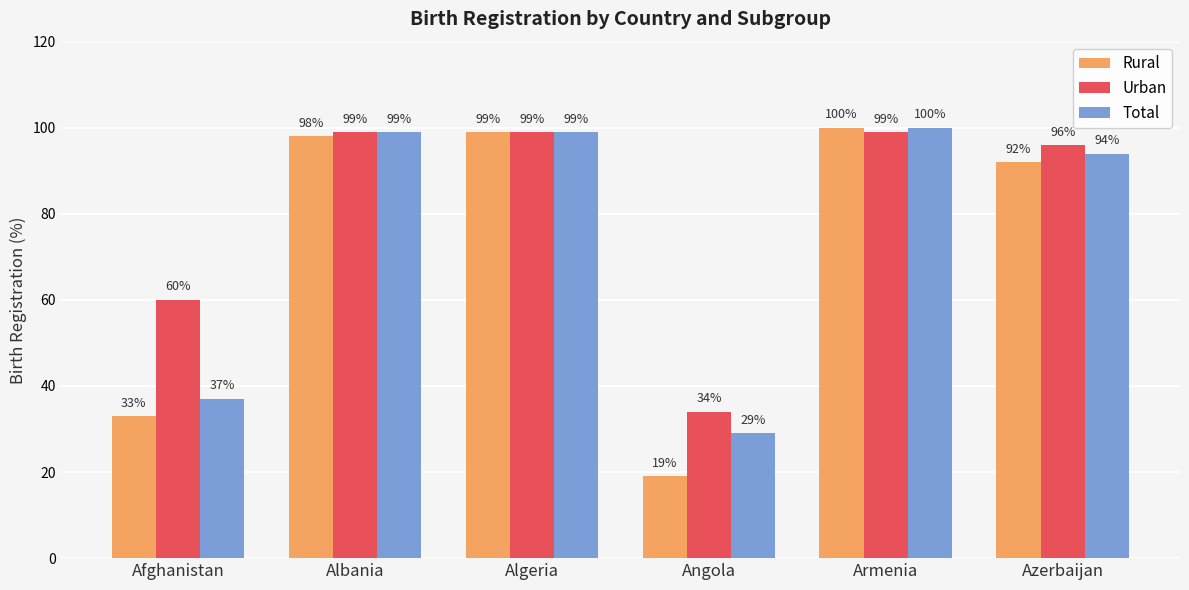

Is the value of Total at Angola greater than the value of Urban at Algeria?

No